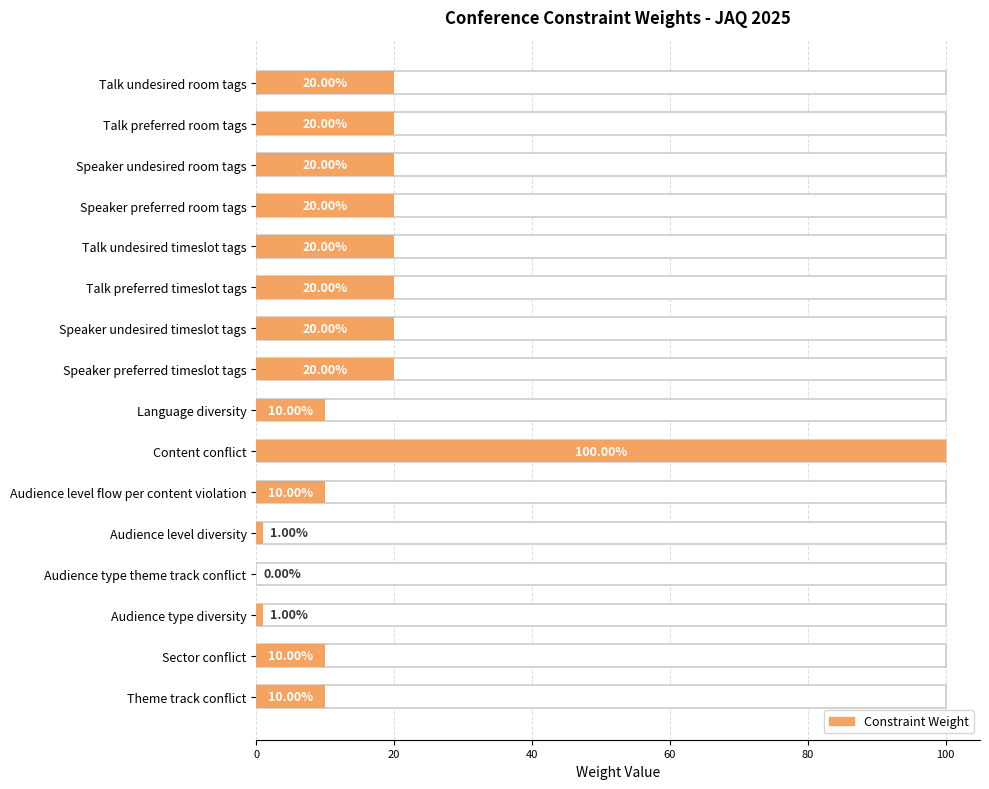

What is the sum of all values?

302